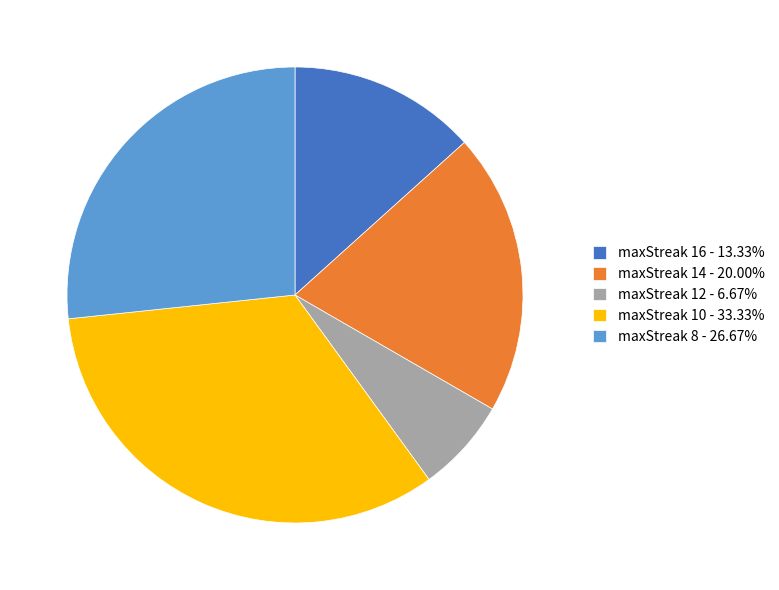

What is the ratio of the value at maxStreak 16 - 13.33% to the value at maxStreak 8 - 26.67%?

0.5